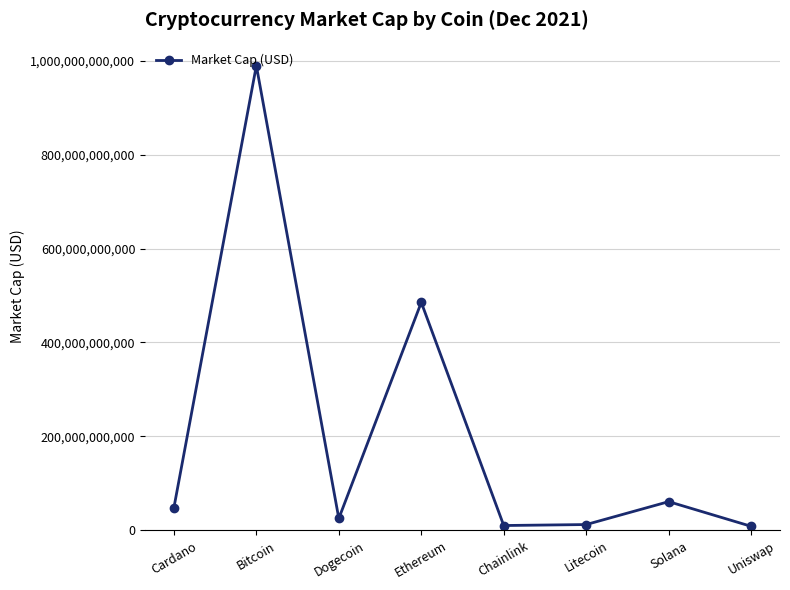

Read the value at Ethereum, to the nearest 100.

485345970700